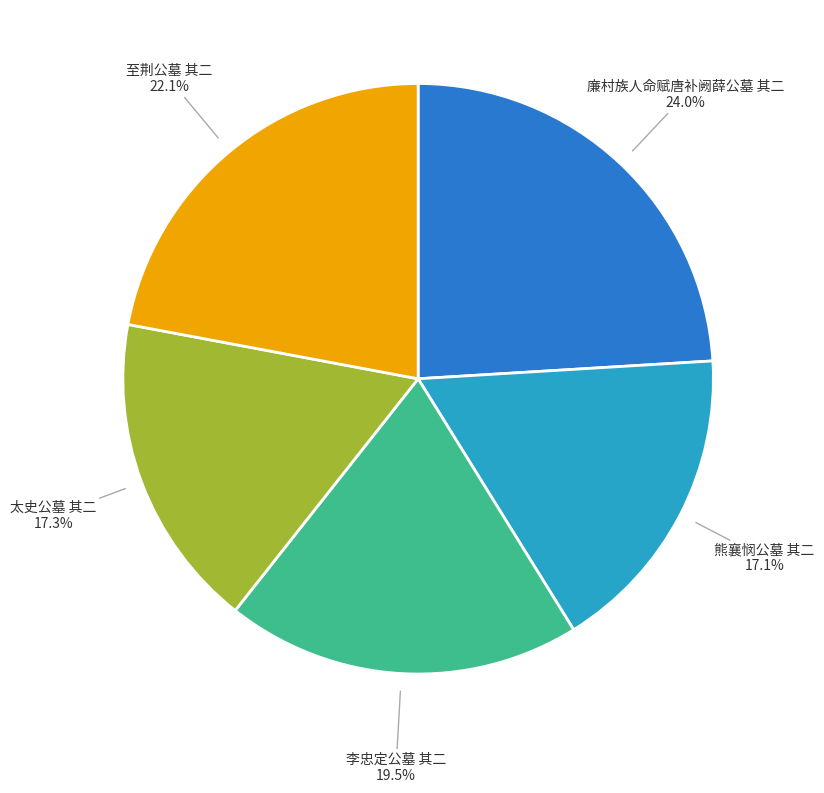

To the nearest percent, what is the combined percentage of 太史公墓 其二 and 廉村族人命赋唐补阙薛公墓 其二?

41%